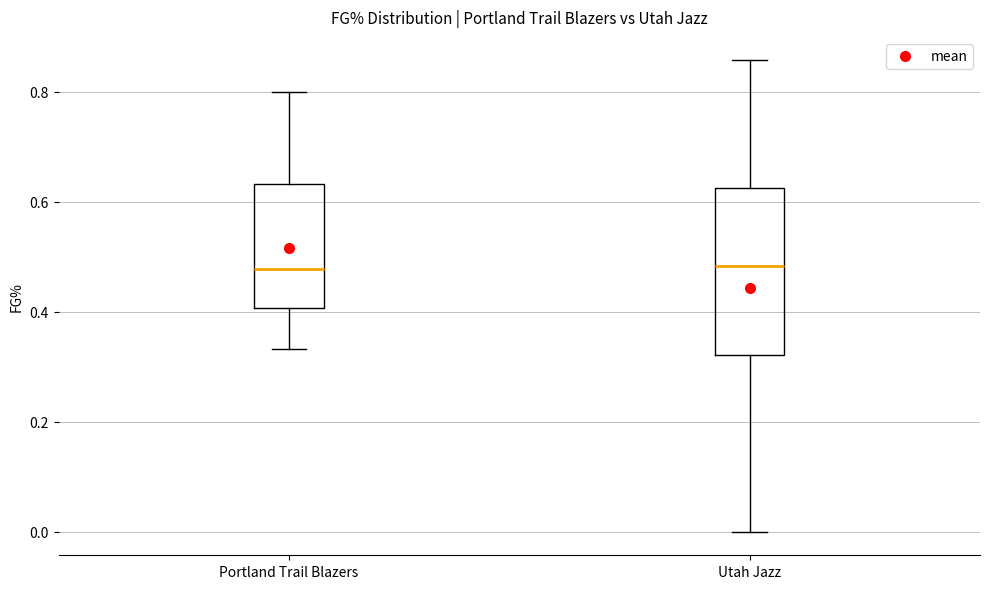

Reading left to right, read every box against the y-axis: the position of its median line, the range the box covers, and the ends of its whiskers. The values are not printed on the chart, so give them approximately, as read against the axis.

Portland Trail Blazers: median 0.48, box 0.40 to 0.64, whiskers 0.34 to 0.80
Utah Jazz: median 0.48, box 0.32 to 0.62, whiskers 0.00 to 0.86